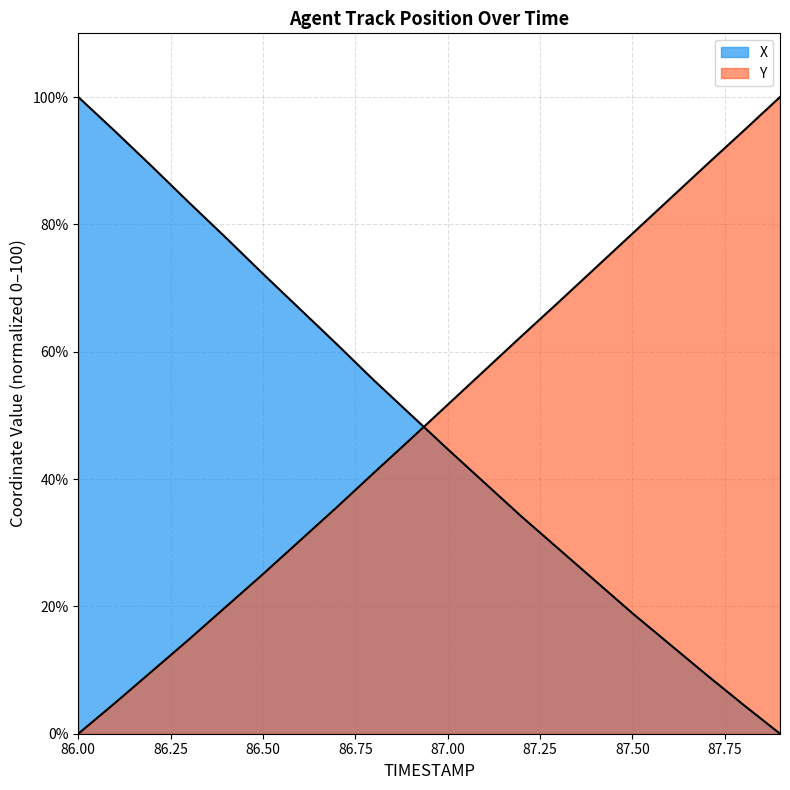

The X series shows 9.5 at 87.1. True or false?

False